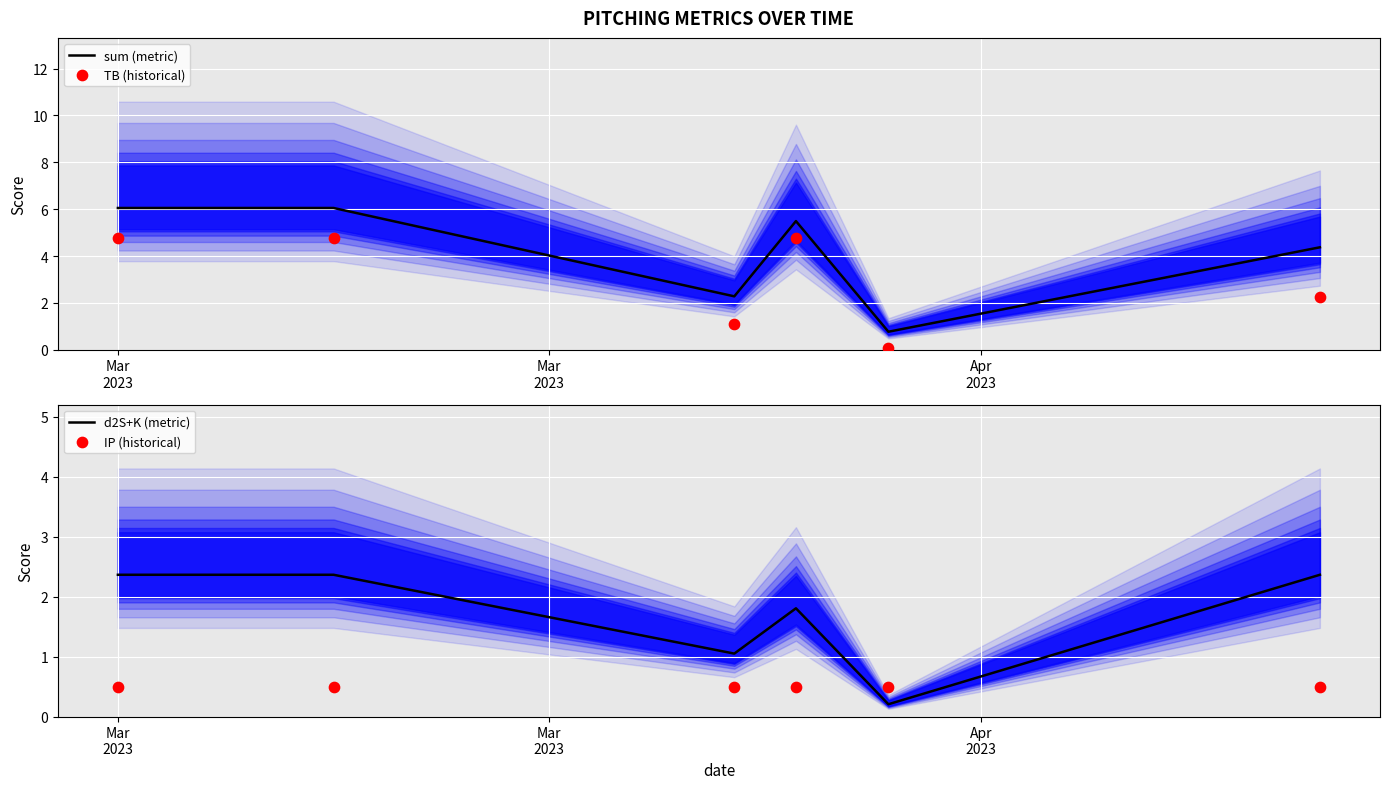

At which category is the sum across all series the highest?

Mar
2023